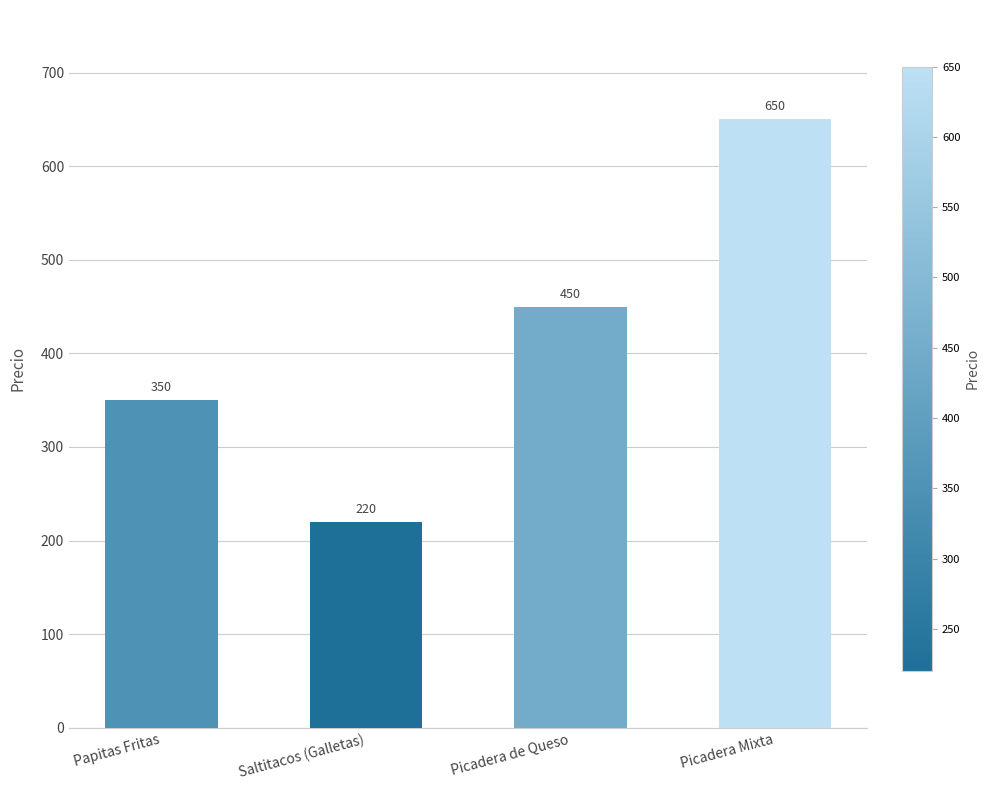

What is the change in value from Papitas Fritas to Picadera Mixta?

+300